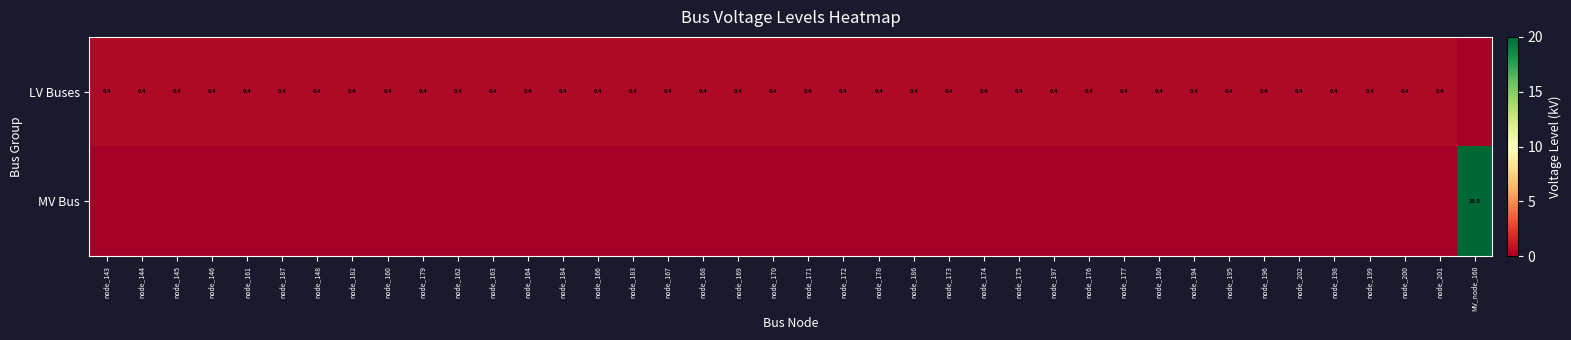

True or false: LV Buses has a value of 0.4 at node_196.

True